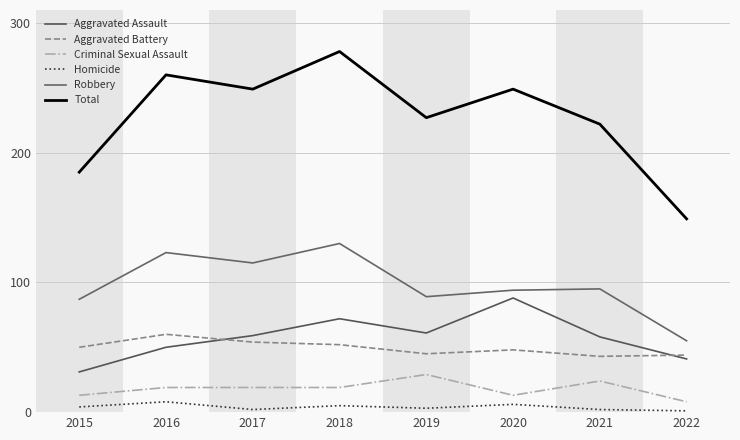

Which series has the largest total across all categories?

Total